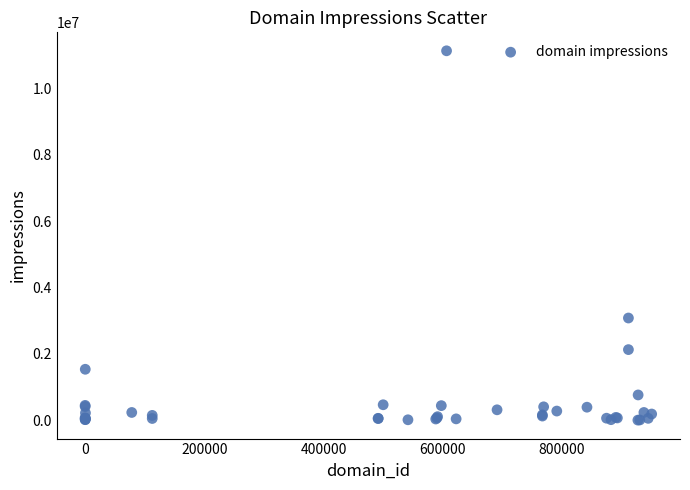

What Y value in the scatter plot is closest to 5569689?

3082405